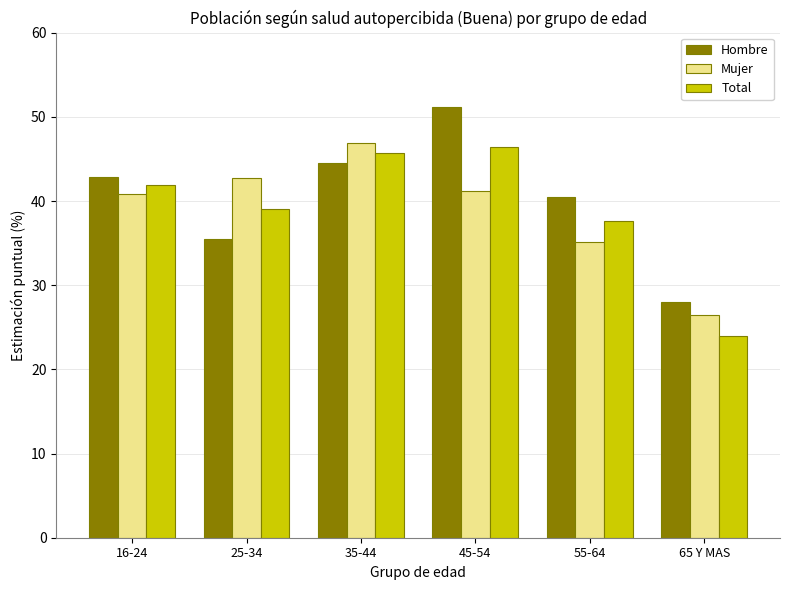

How many bars are there in total?

18